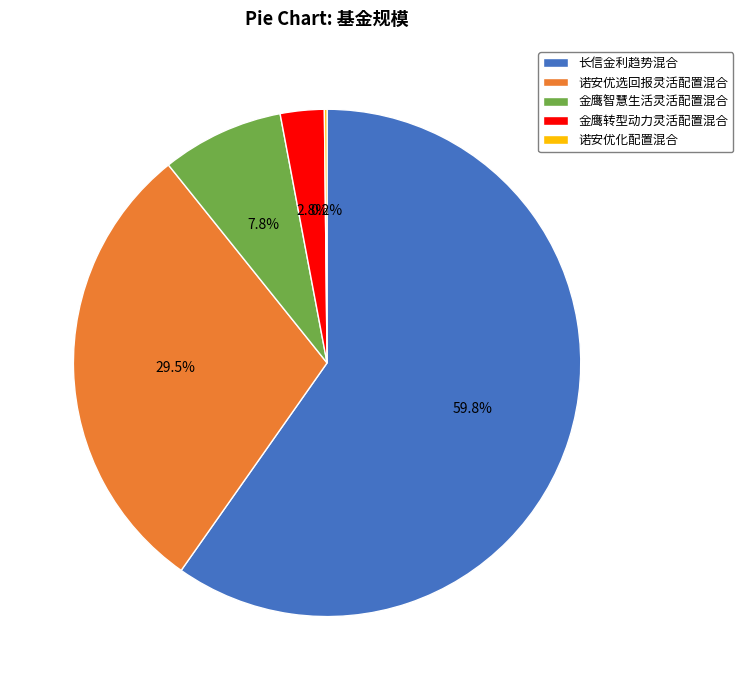

Between 金鹰转型动力灵活配置混合 and 诺安优选回报灵活配置混合, which is larger?

诺安优选回报灵活配置混合